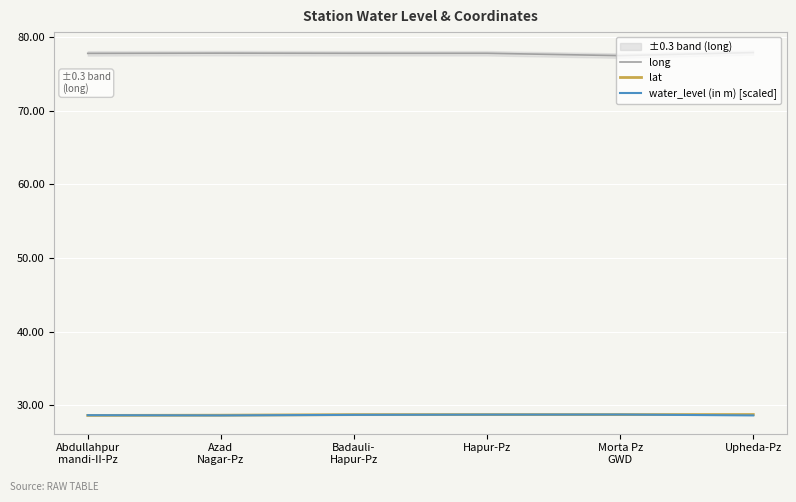

What is the difference between the maximum and minimum values in the lat series?

0.1